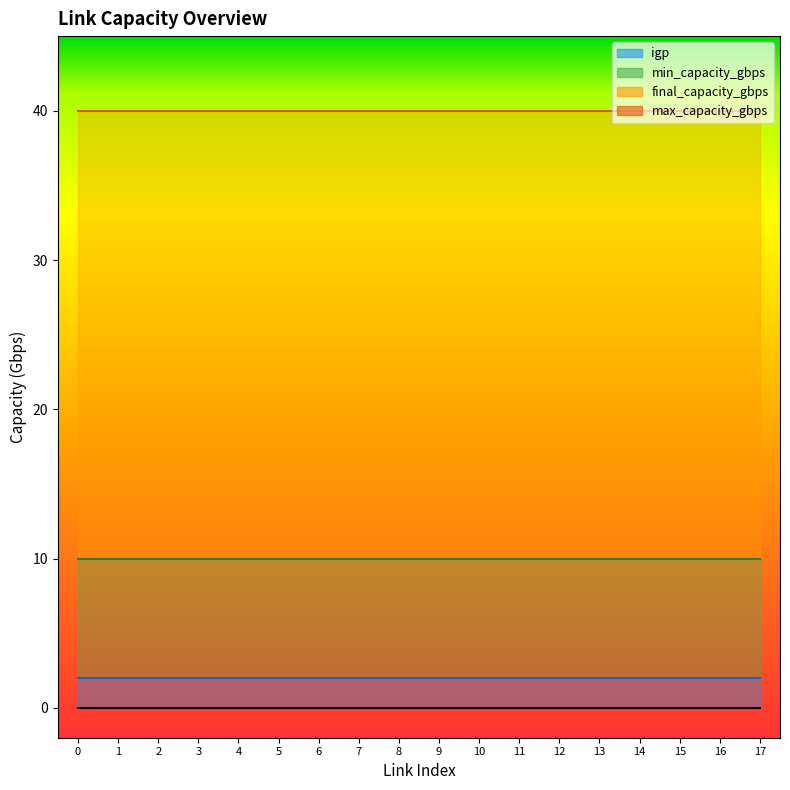

True or false: igp_line and min_cap_line intersect in this chart.

False